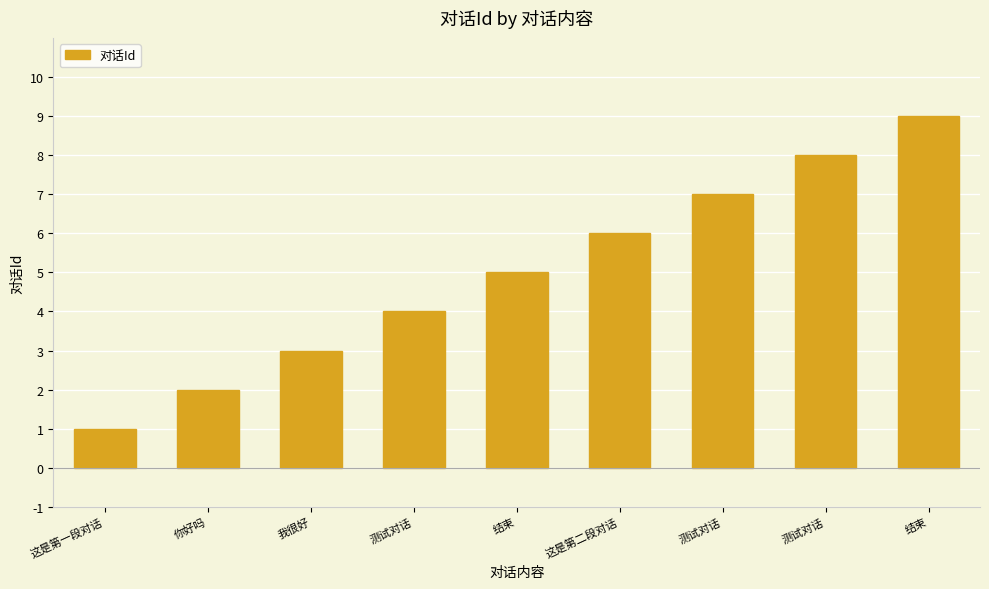

How many distinct data groups are displayed?

1